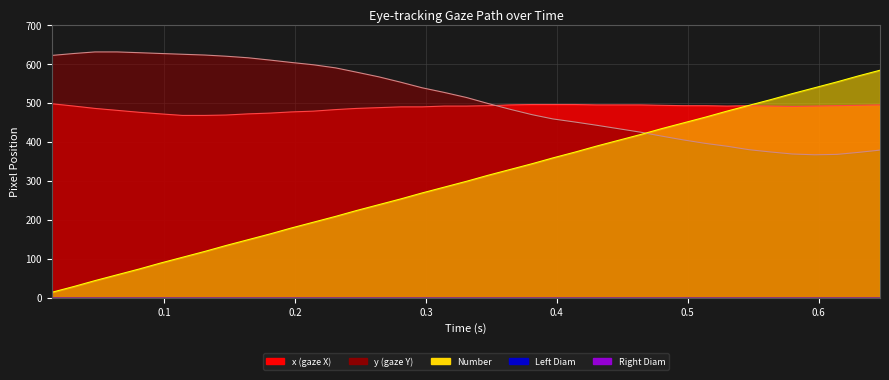

Is the value of y at 21 greater than the value of Time at 28?

Yes